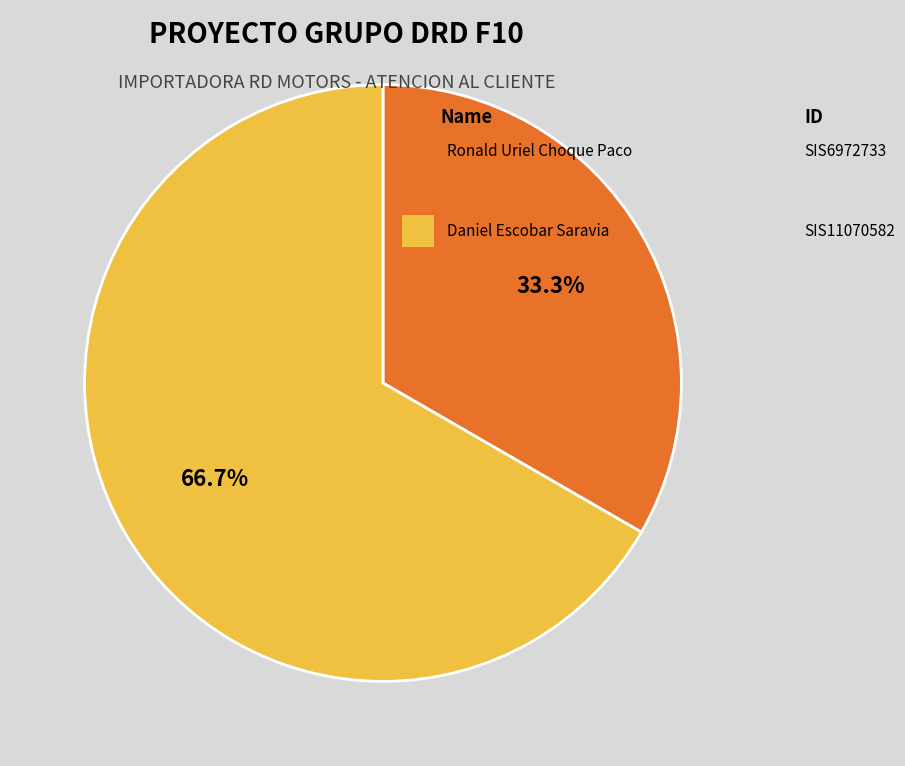

How many slices are in this pie chart?

2